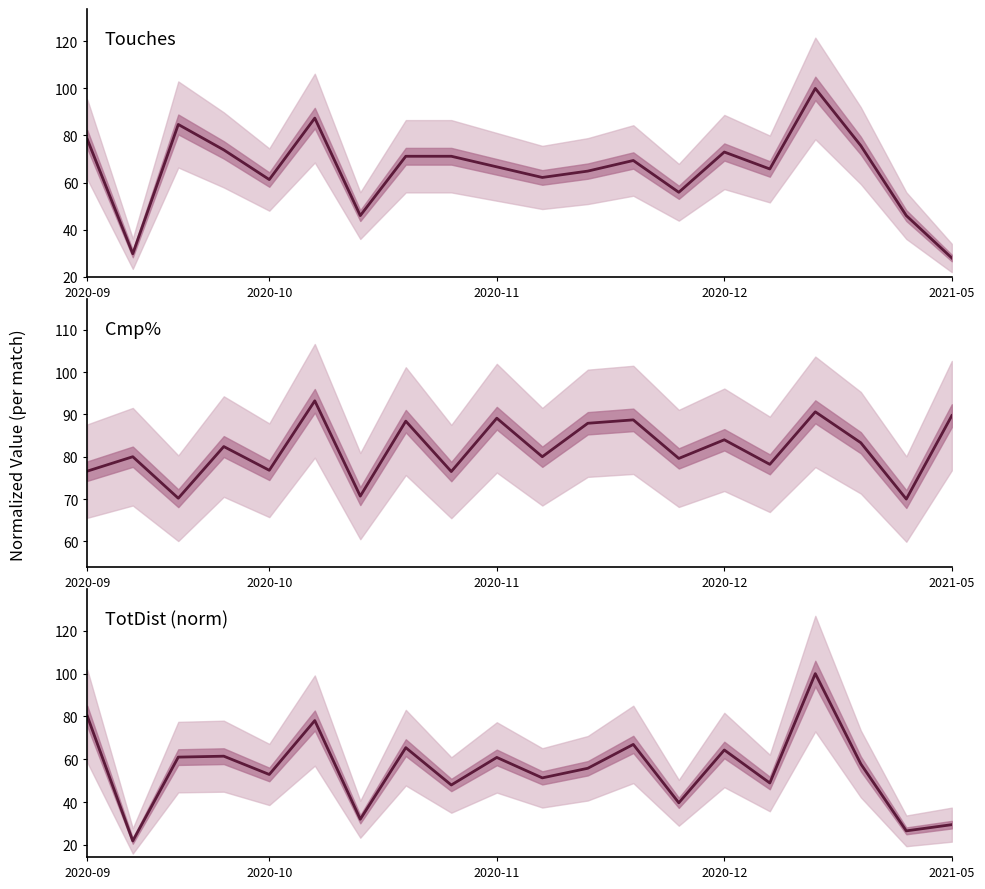

Where do TotDist (norm) and Touches first cross each other?

2020-09 and 2020-10